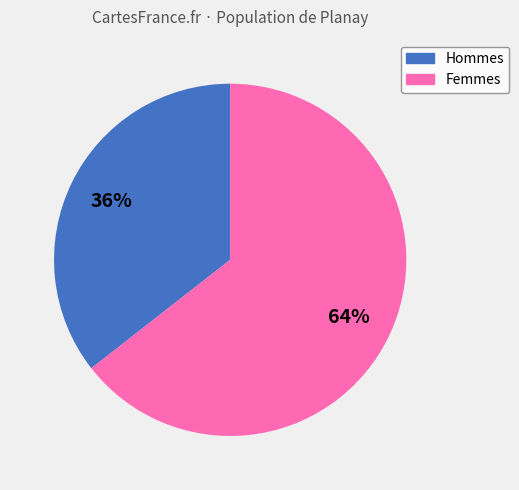

Is there any slice that represents more than half of the pie?

Yes